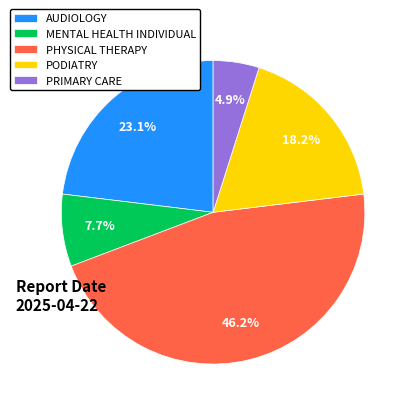

To the nearest percent, what portion does PODIATRY represent?

18%